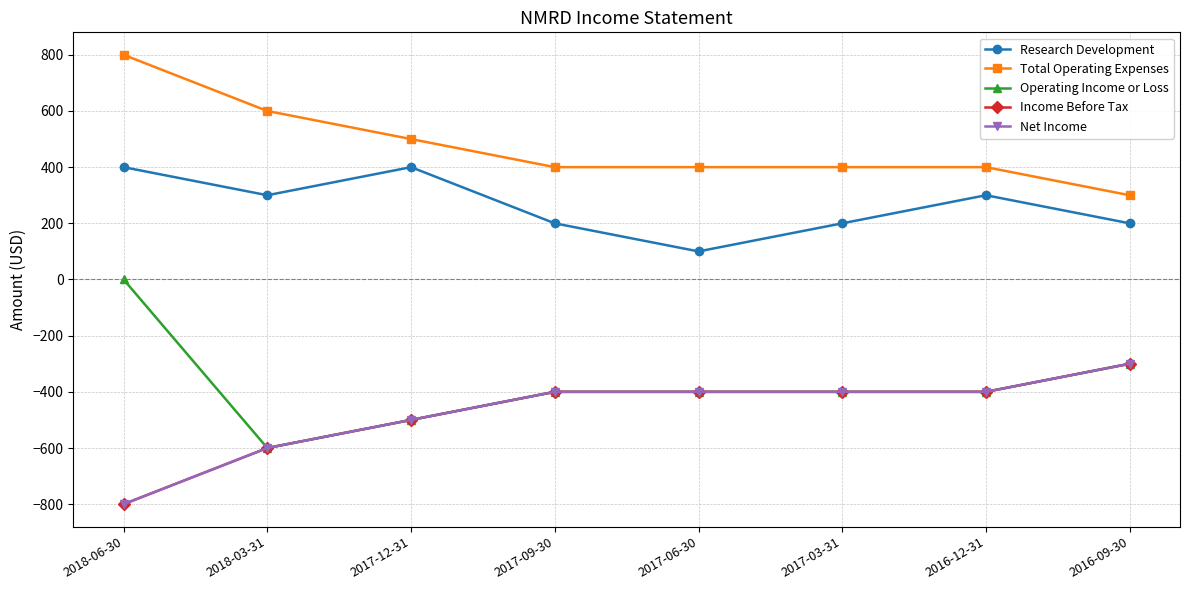

Does the chart have visible grid lines?

Yes